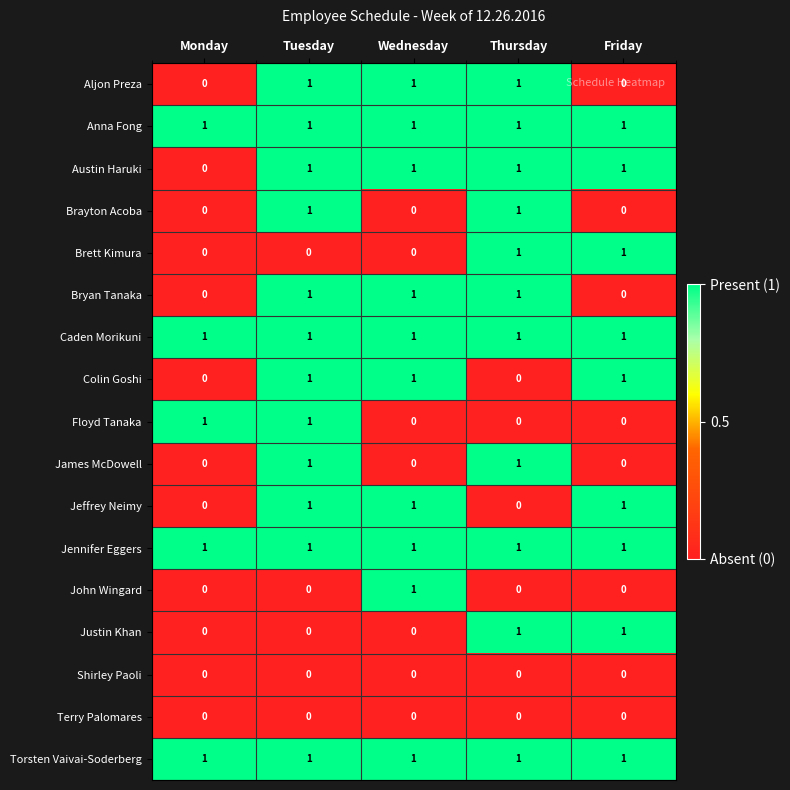

What is the total value across all series at Tuesday?

12